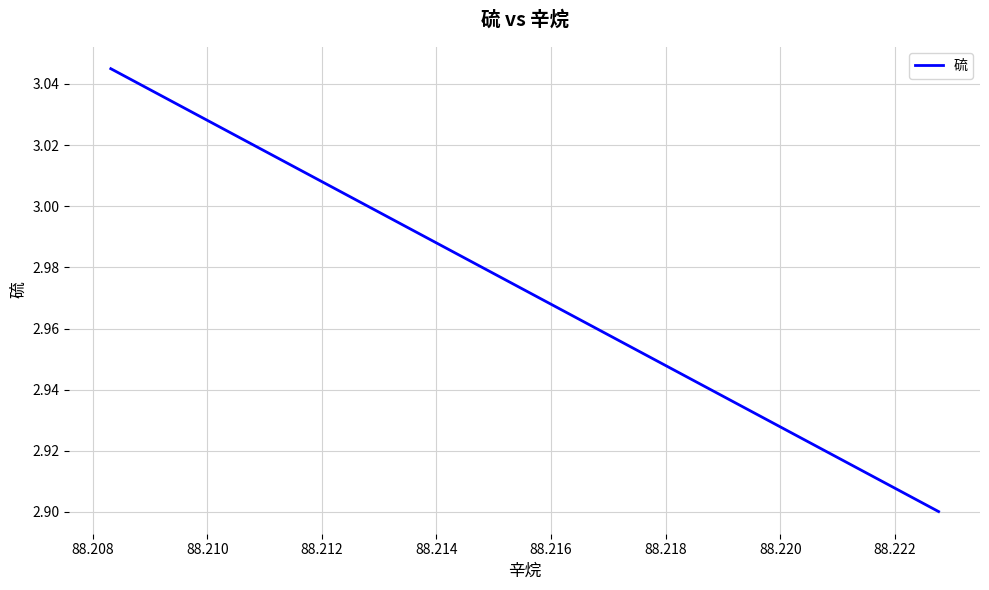

Does the chart display data point markers on the line(s)?

No